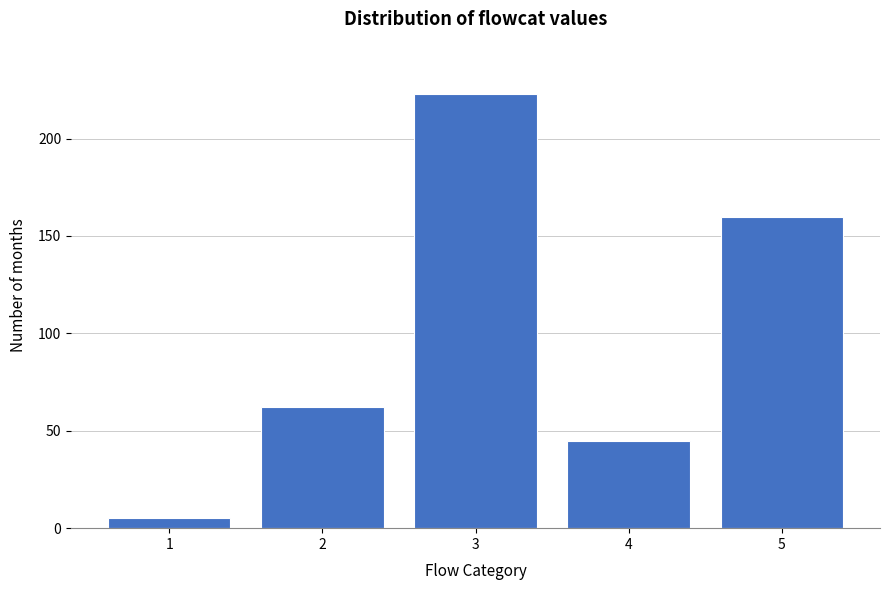

Reading left to right, what are all the values shown in this chart?

1=5	2=62	3=223	4=45	5=160